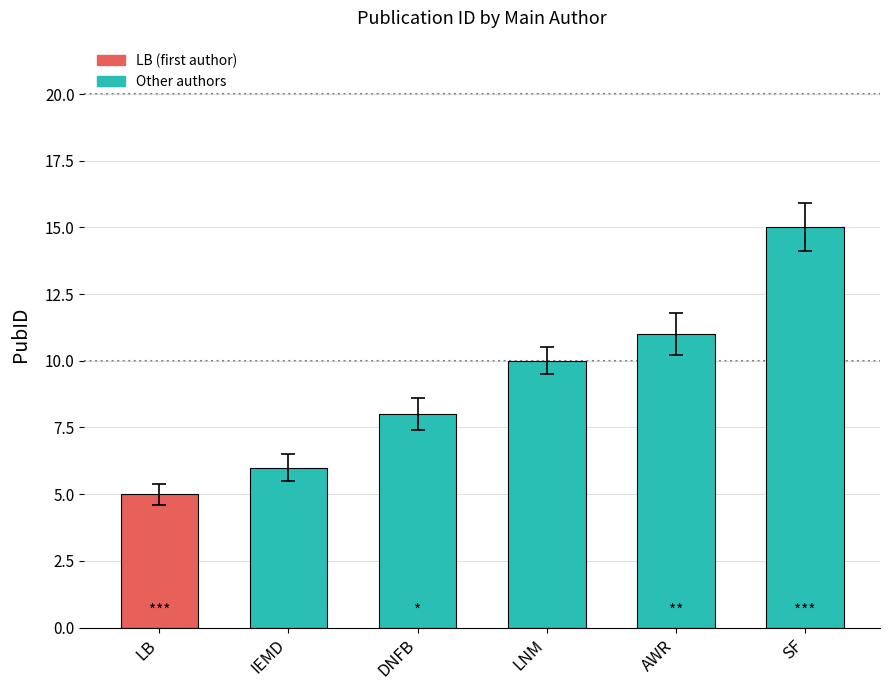

Between LB and DNFB, which is larger?

DNFB